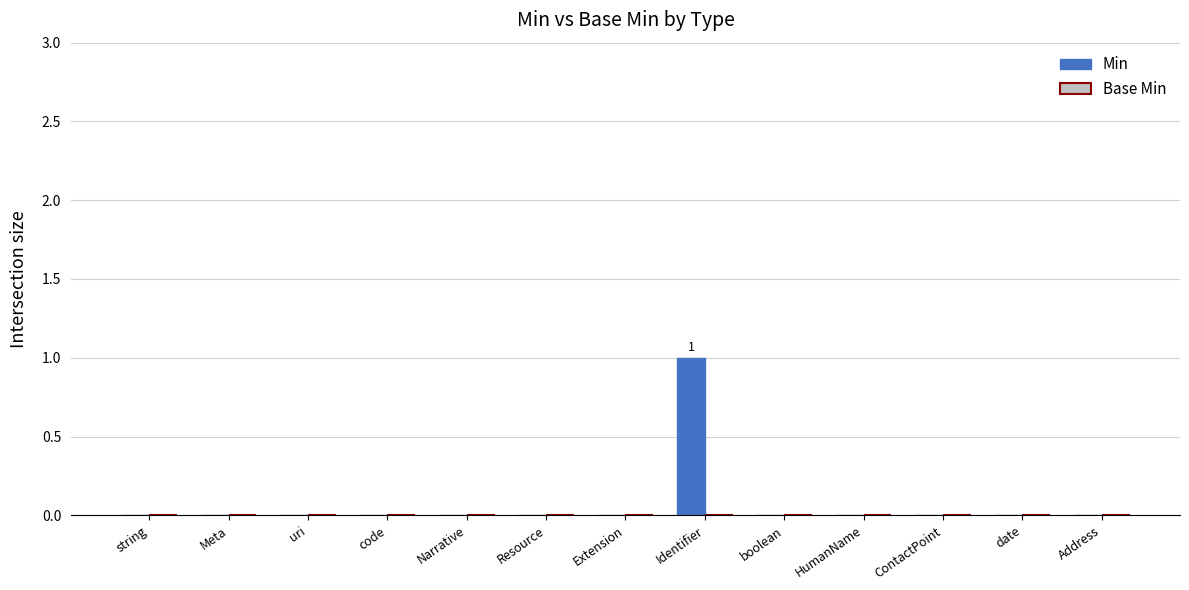

How many distinct data groups are displayed?

1